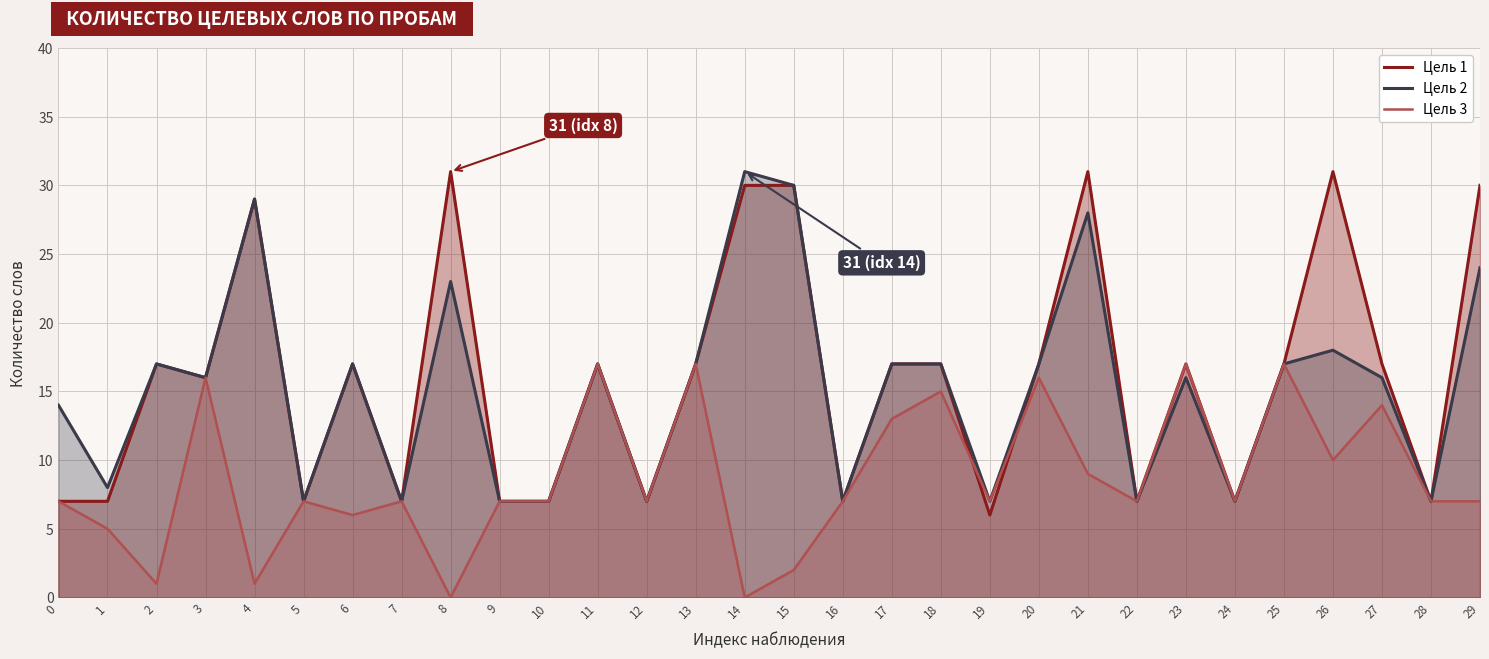

Reading left to right, transcribe all the data shown in this chart.

Цель 1: 7	7	17	16	29	7	17	7	31	7	7	17	7	17	30	30	7	17	17	6	17	31	7	17	7	17	31	17	7	30
Цель 2: 14	8	17	16	29	7	17	7	23	7	7	17	7	17	31	30	7	17	17	7	17	28	7	16	7	17	18	16	7	24
Цель 3: 7	5	1	16	1	7	6	7	0	7	7	17	7	17	0	2	7	13	15	7	16	9	7	17	7	17	10	14	7	7